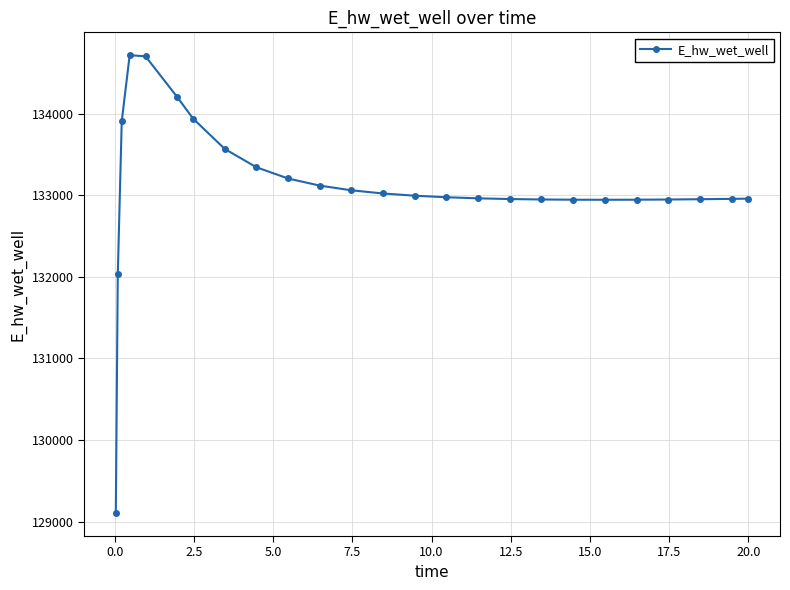

Does the chart have visible grid lines?

Yes